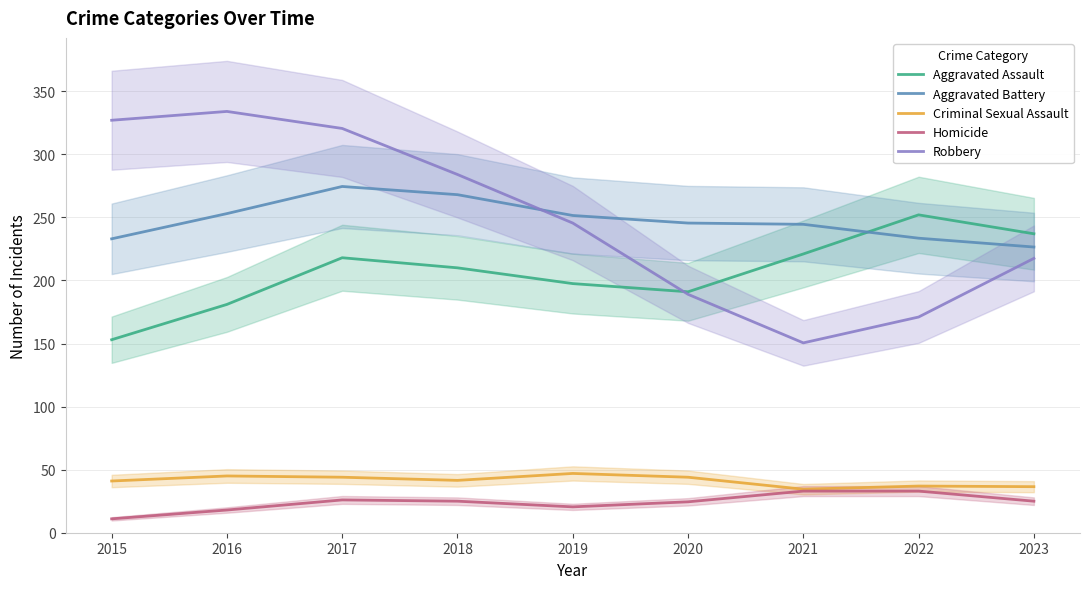

Reading right to left, extract all data points from this chart.

Aggravated Assault: 237.0	252.0	221.0	191.0	197.5	210.0	218.0	181.0	153.0
Aggravated Battery: 226.5	233.5	244.5	245.5	251.5	268.0	274.5	253.0	233.0
Criminal Sexual Assault: 36.5	37.0	34.5	44.0	47.0	41.5	44.0	45.0	41.0
Homicide: 25.0	33.0	33.0	24.5	20.5	25.0	26.0	18.0	11.0
Robbery: 217.5	171.0	150.5	189.0	245.5	284.0	320.5	334.0	327.0